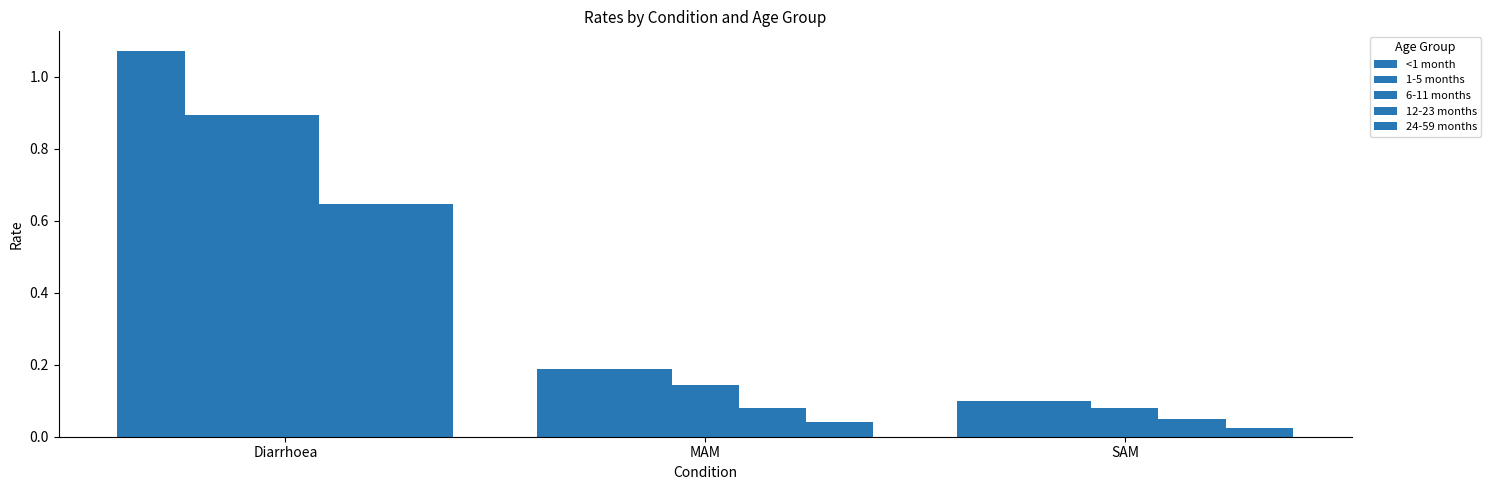

What is the label of the 1st bar from the left?

Diarrhoea